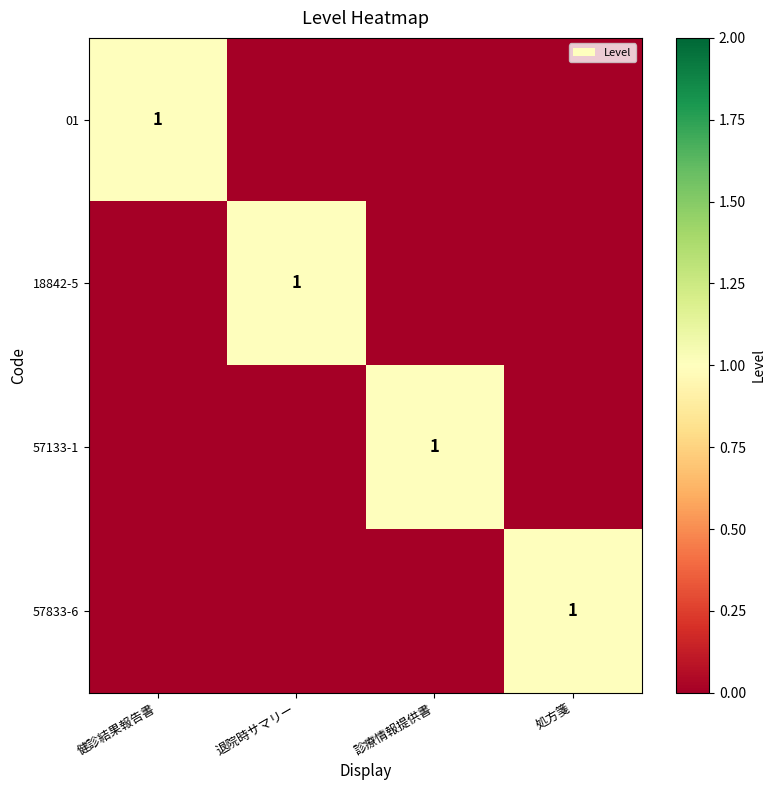

Which has a higher value, 退院時サマリー or 健診結果報告書?

健診結果報告書